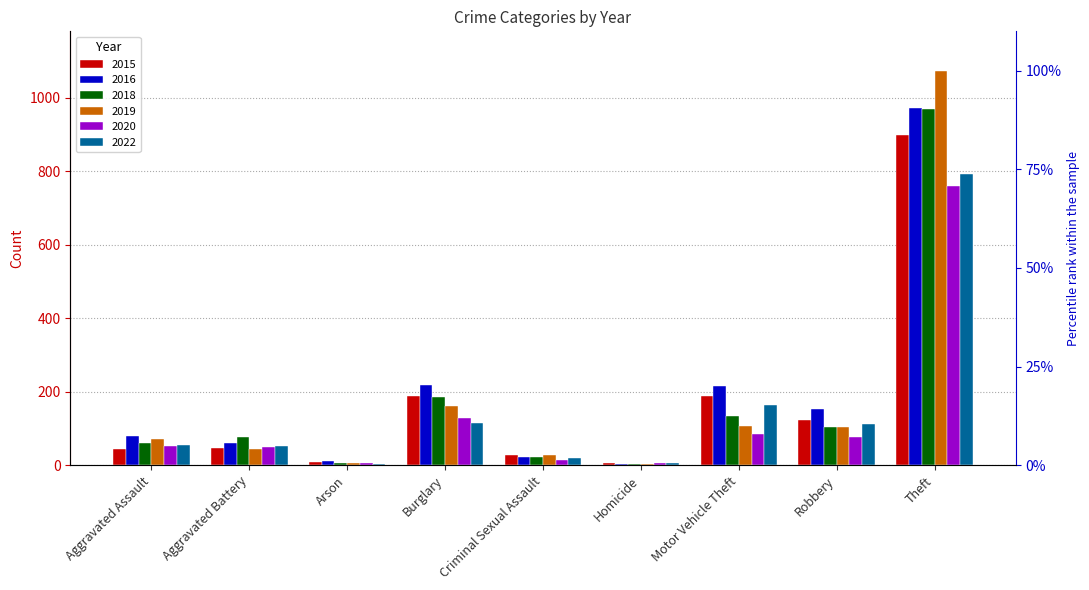

How many data points in 2022 are less than 55?

4